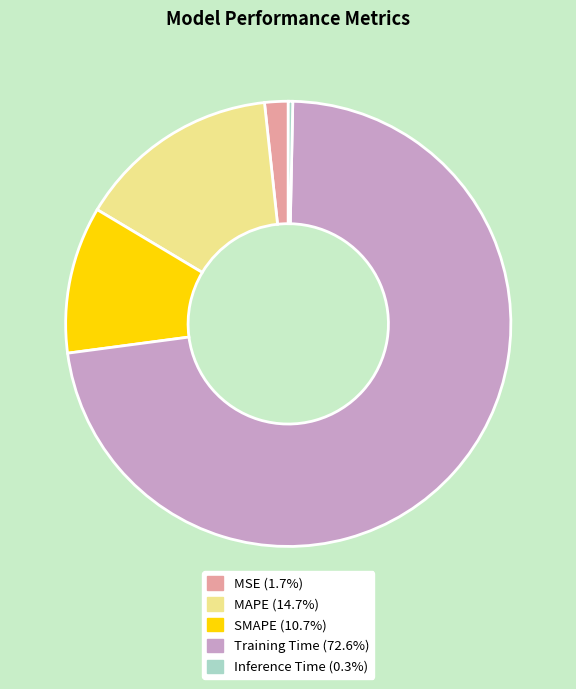

Combined, do SMAPE and MSE account for over 50%?

No